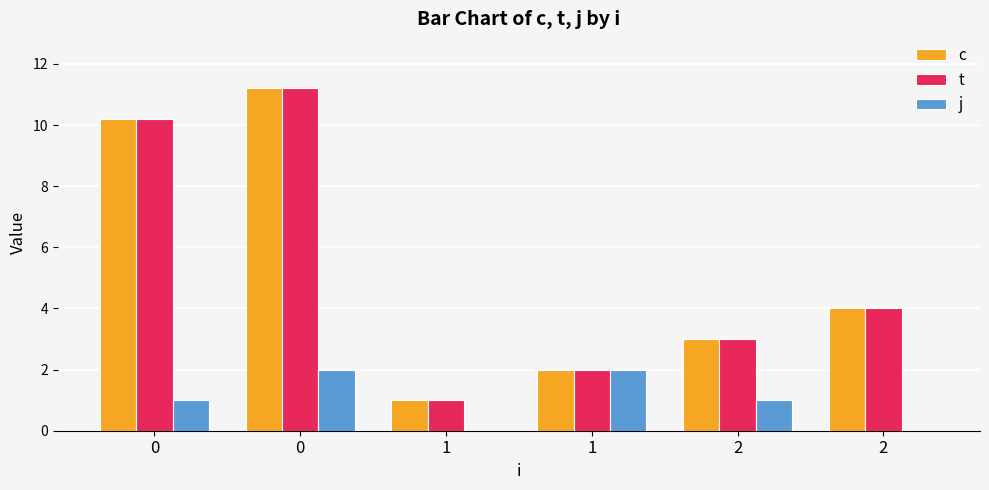

True or false: c has a value of 10.2 at 0.

True